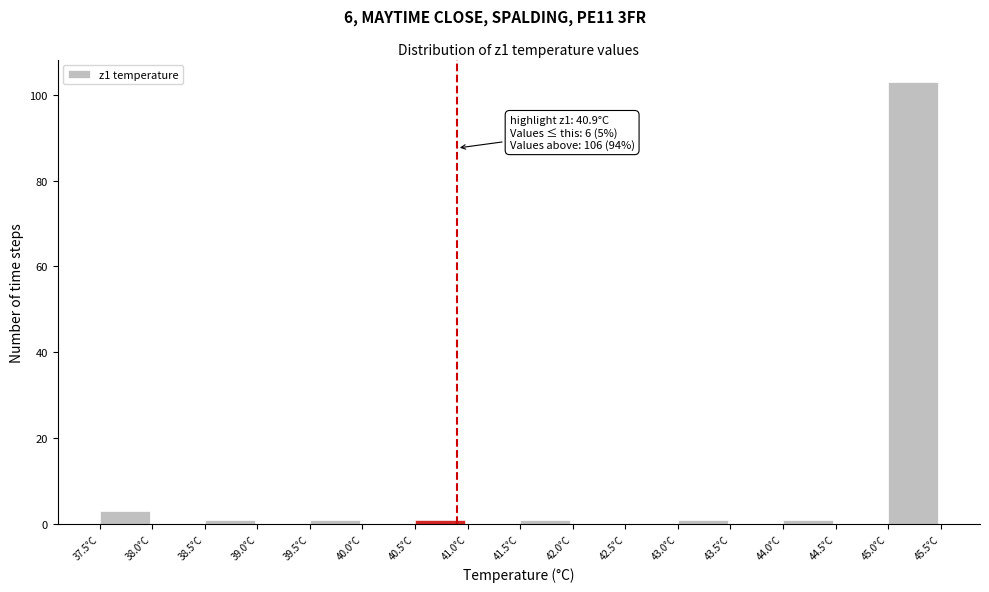

Over which range of the x-axis is the bar tallest?

45.0 to 45.5